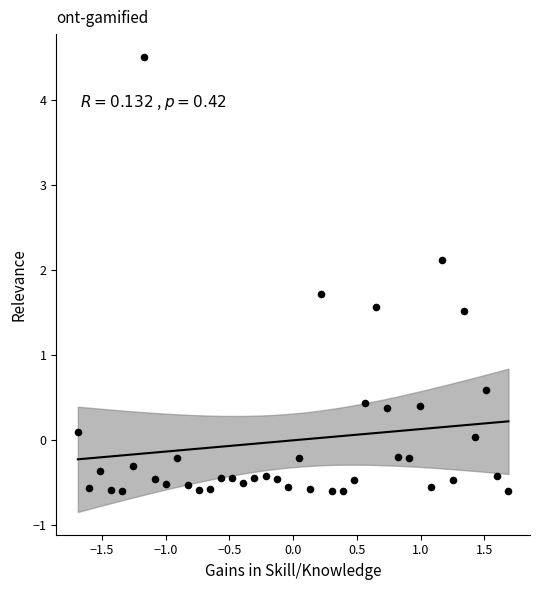

What Y value in the scatter plot is closest to 1?

0.6